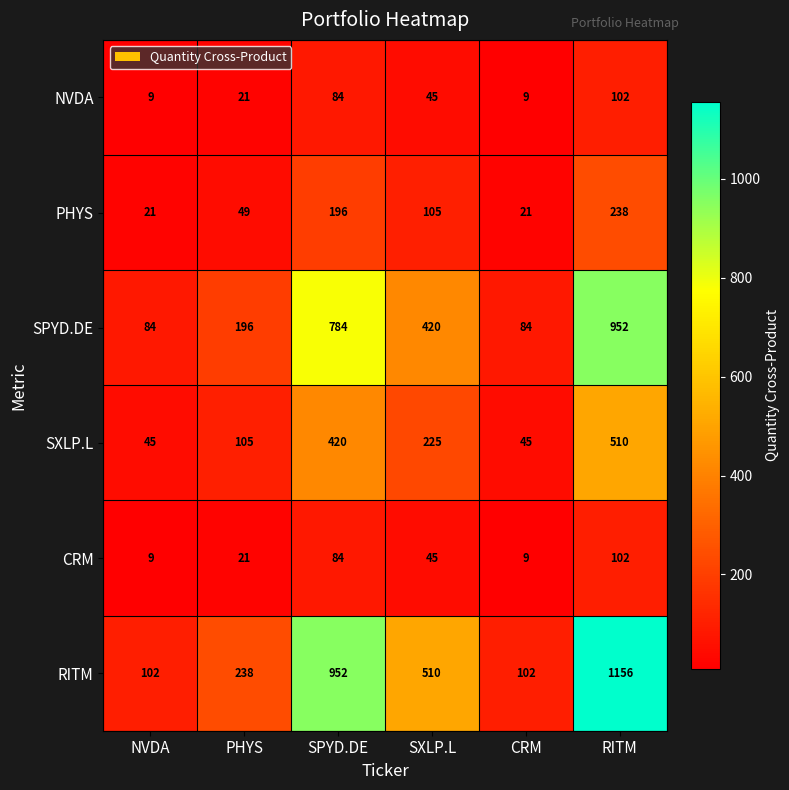

What is the sum of all NVDA values?

270